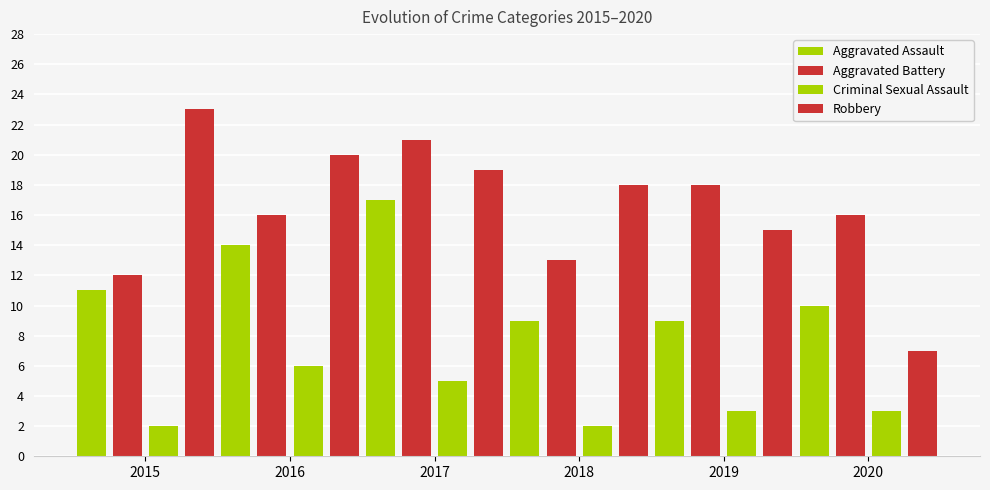

What is the value of the Aggravated Battery bar at the 5th from the left?

18